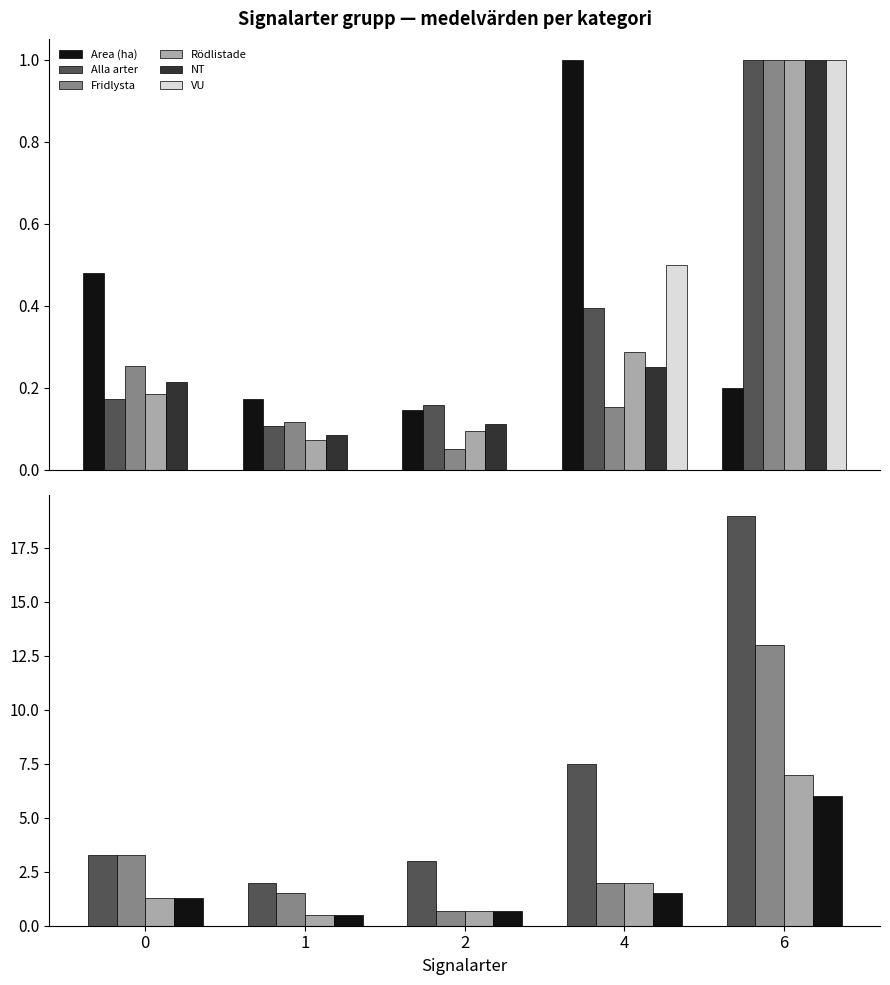

How many groups of bars are there?

5